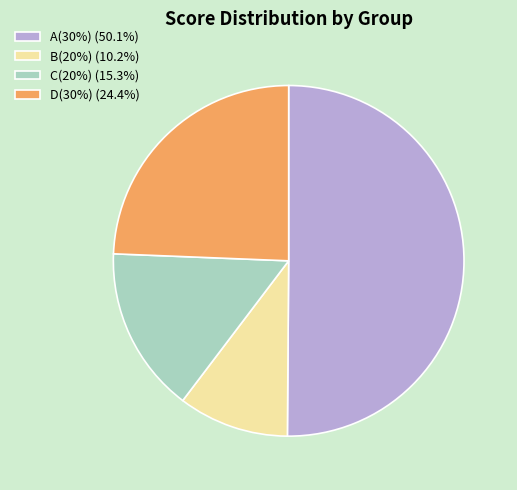

Do B(20%) (10.2%) and C(20%) (15.3%) together represent more than half of the pie?

No